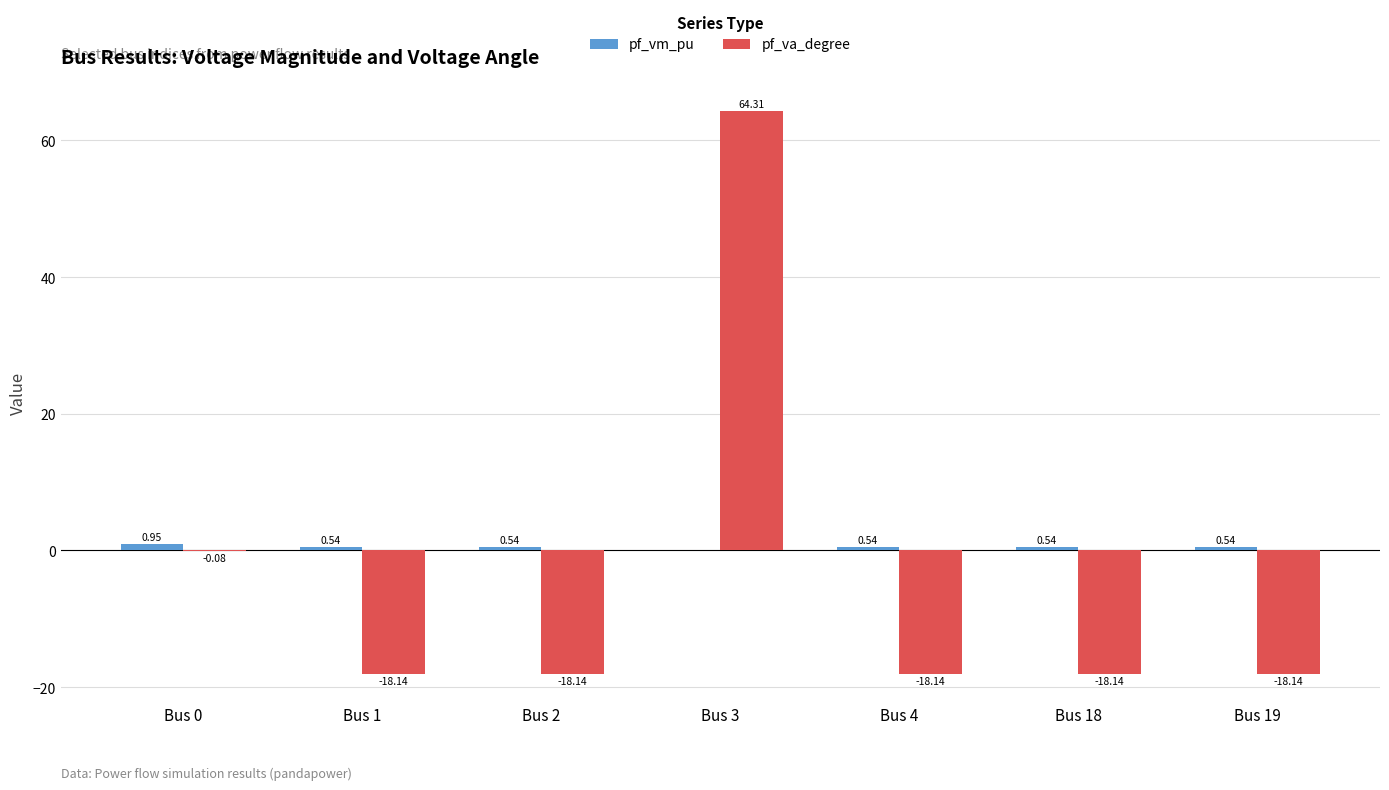

What is the maximum value for pf_va_degree?

64.3